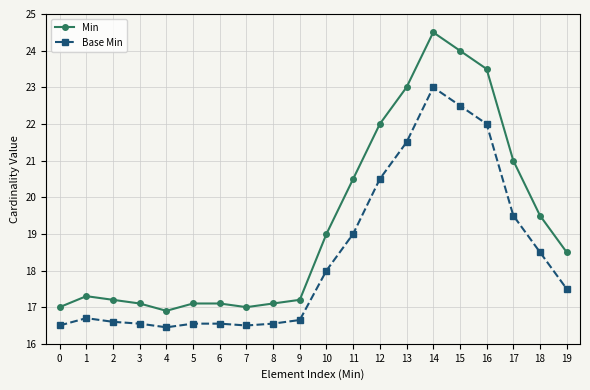

How many data points in Min are less than 18?

10